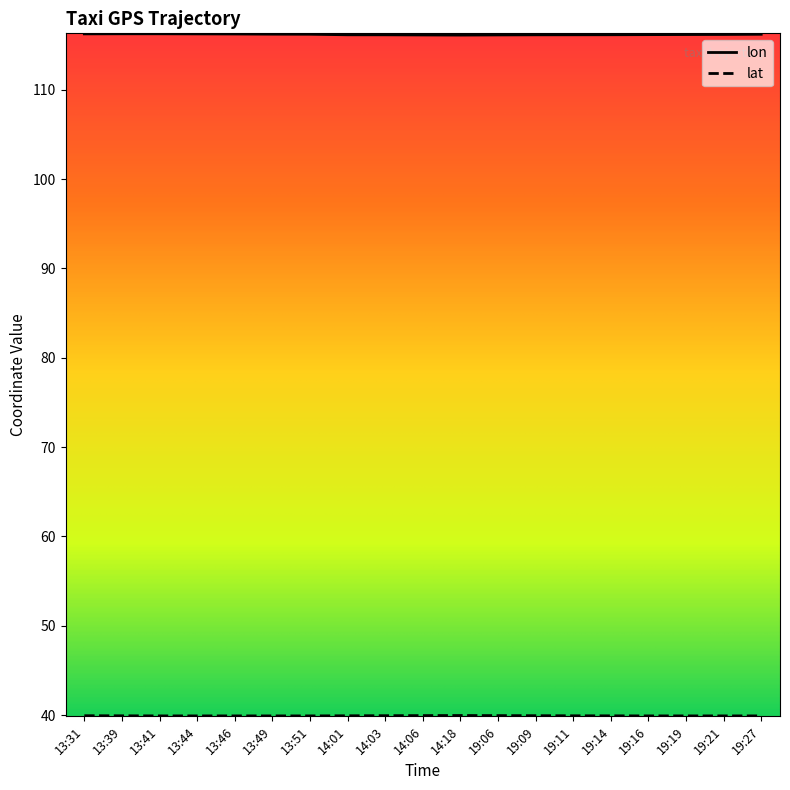

At which category is the sum across all series the highest?

13:39